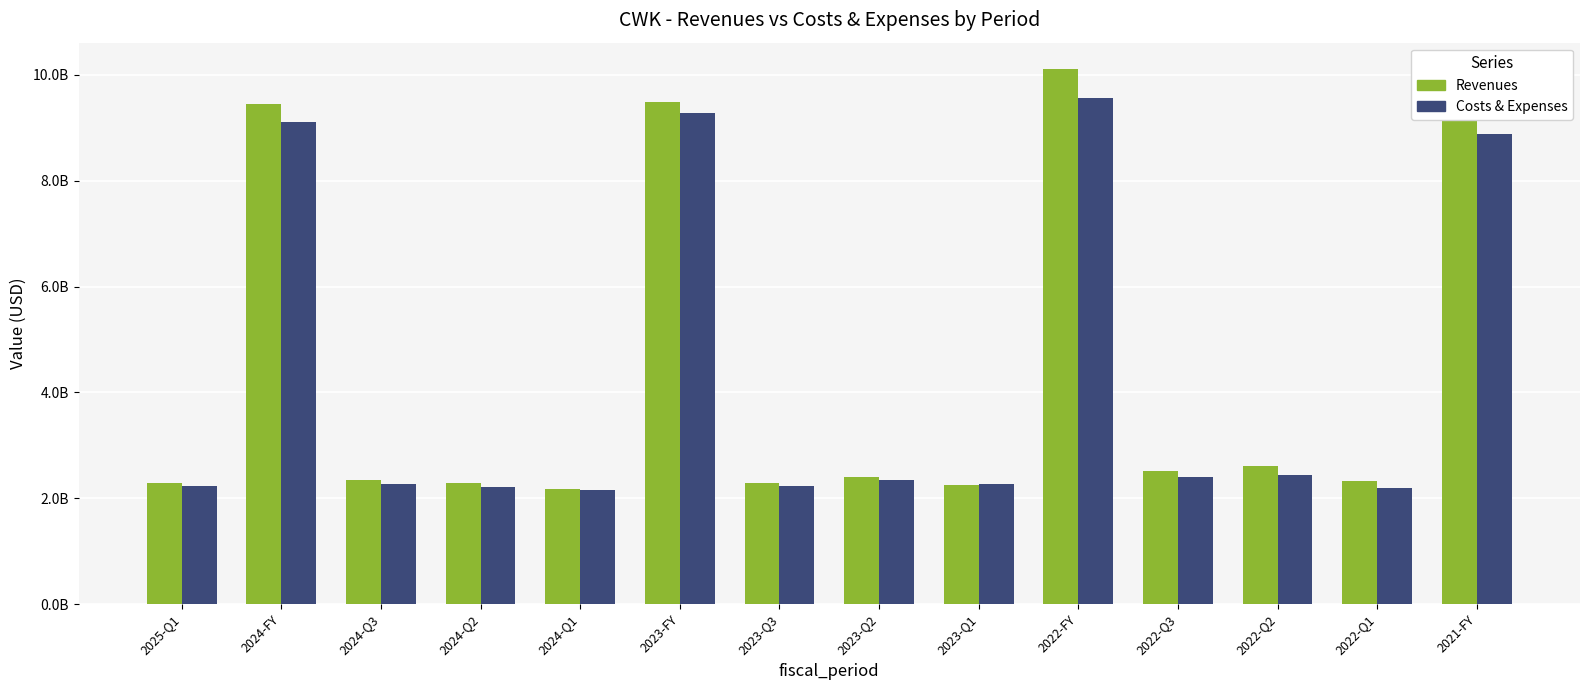

What are all the series names shown in the legend?

Revenues, Costs & Expenses